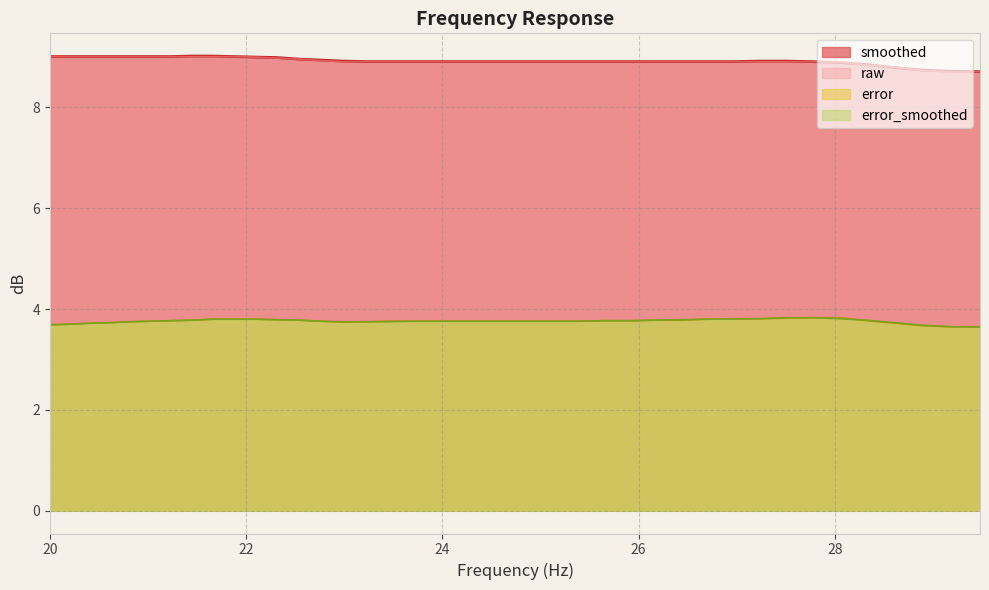

Which category has the highest value across all series?

20.0